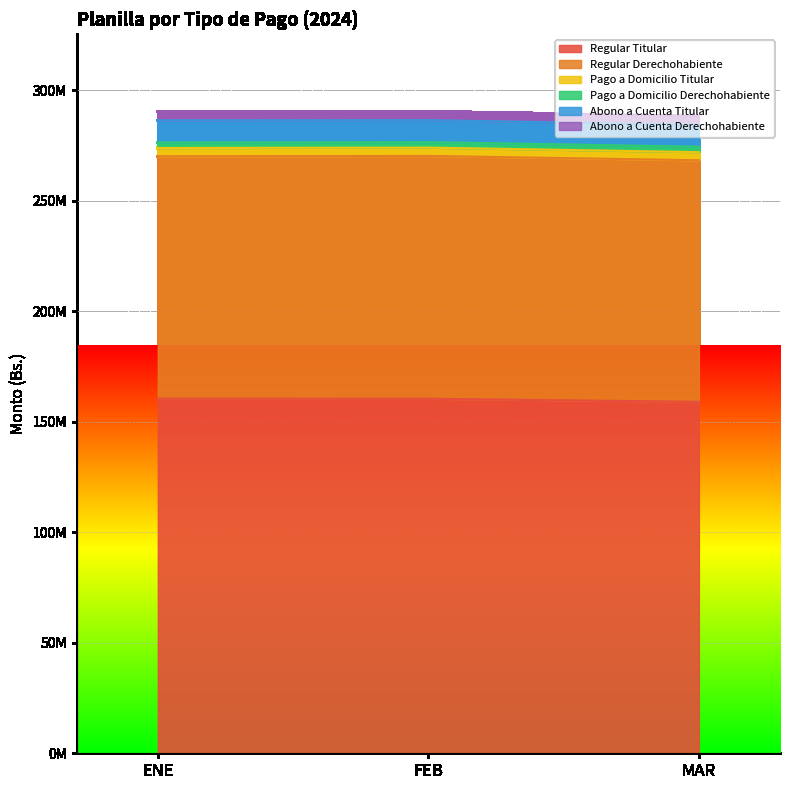

Reading right to left, extract all data points from this chart.

Regular Titular: 159026684.2	160428562.2	160471532.9
Regular Derechohabiente: 109316245.8	109887131.8	109668641.6
Pago a Domicilio Titular: 3670674.8	3750533.0	3760865.8
Pago a Domicilio Derechohabiente: 2453754.6	2495076.4	2504258.1
Abono a Cuenta Titular: 9988327.0	9941270.1	10021354.3
Abono a Cuenta Derechohabiente: 4026335.3	3999046.8	4035698.0